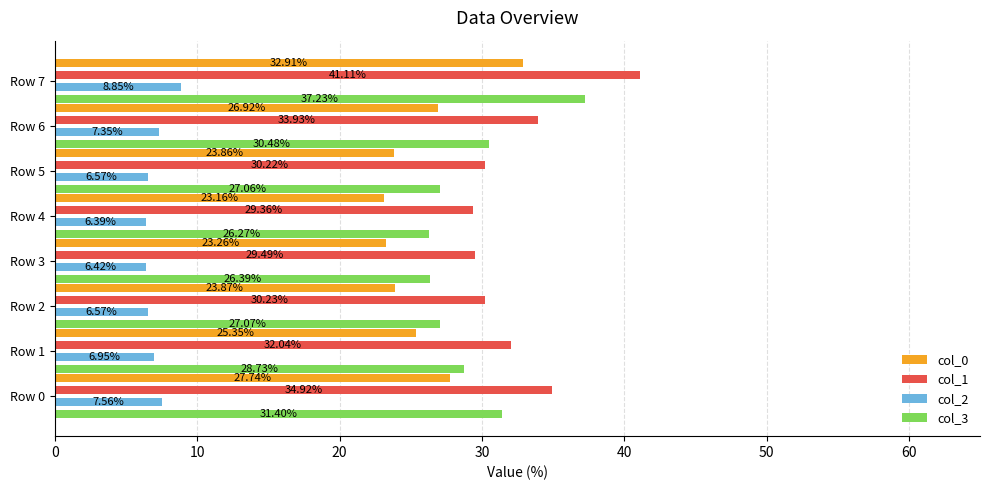

Reading left to right, what are all the values shown in this chart?

col_0: 27.7	25.4	23.9	23.3	23.2	23.9	26.9	32.9
col_1: 34.9	32.0	30.2	29.5	29.4	30.2	33.9	41.1
col_2: 7.6	7.0	6.6	6.4	6.4	6.6	7.3	8.8
col_3: 31.4	28.7	27.1	26.4	26.3	27.1	30.5	37.2